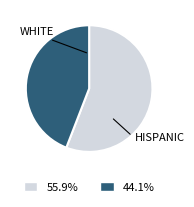

Is there a majority slice in this chart?

Yes